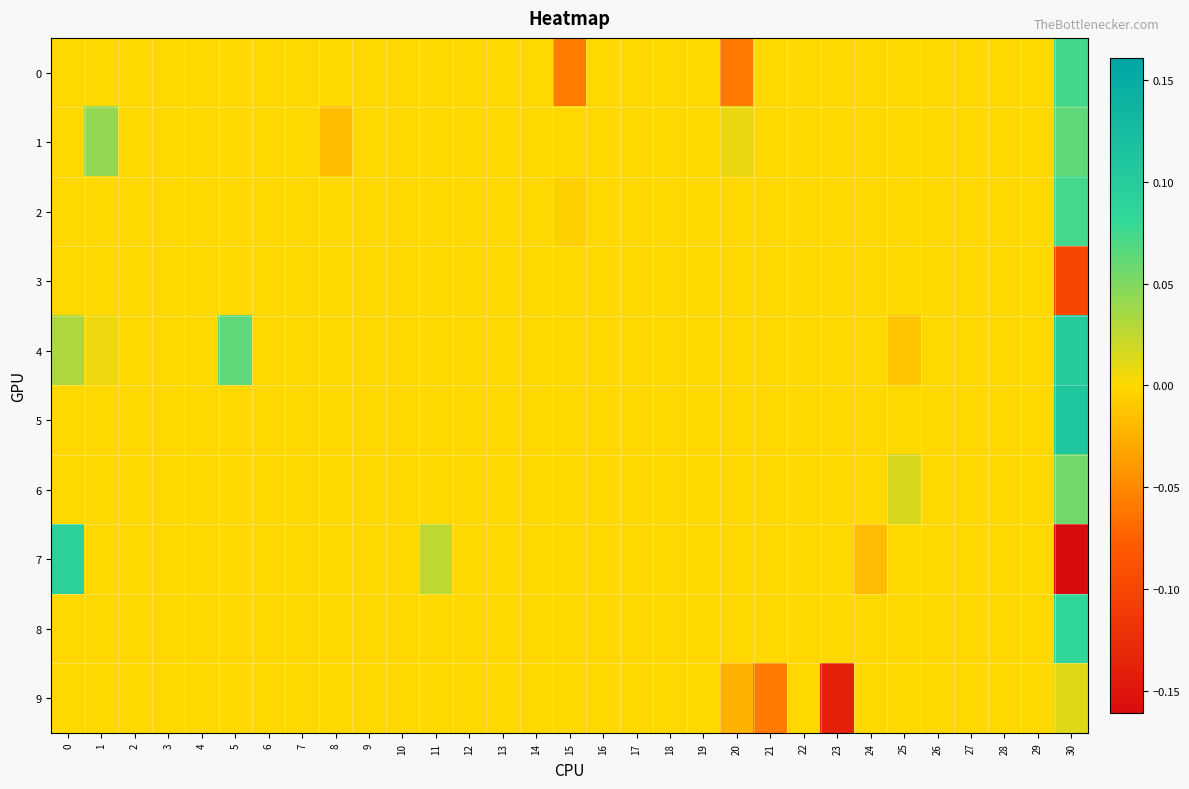

Rank the series at 14 from highest to lowest value.

0, 1, 2, 3, 4, 5, 6, 7, 8, 9